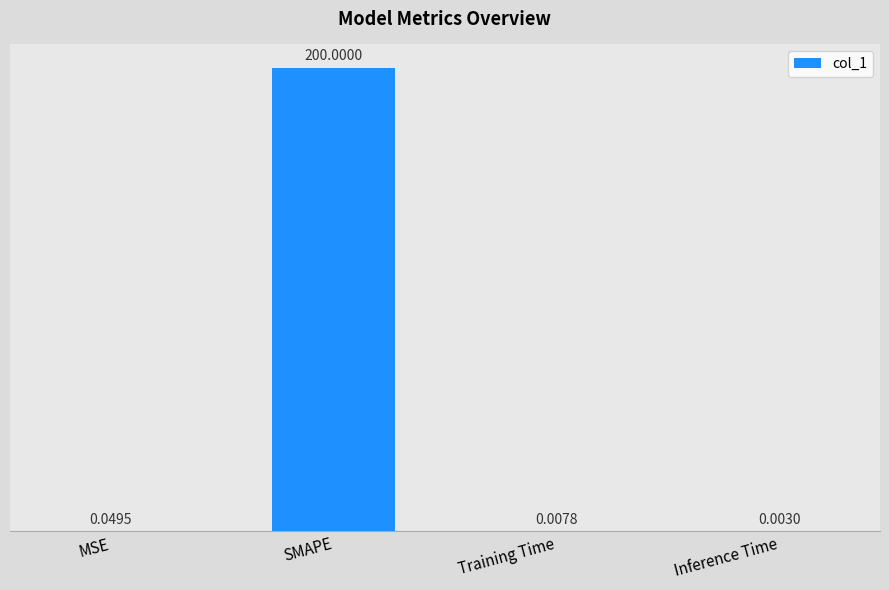

Where is the data nearest to the value 100?

MSE